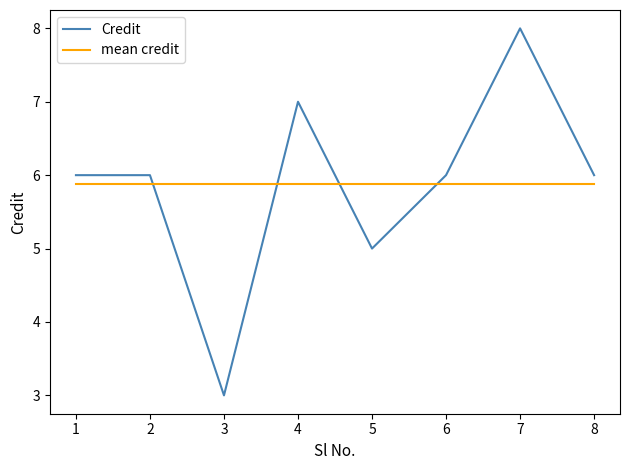

What is the maximum value for Credit?

8.0